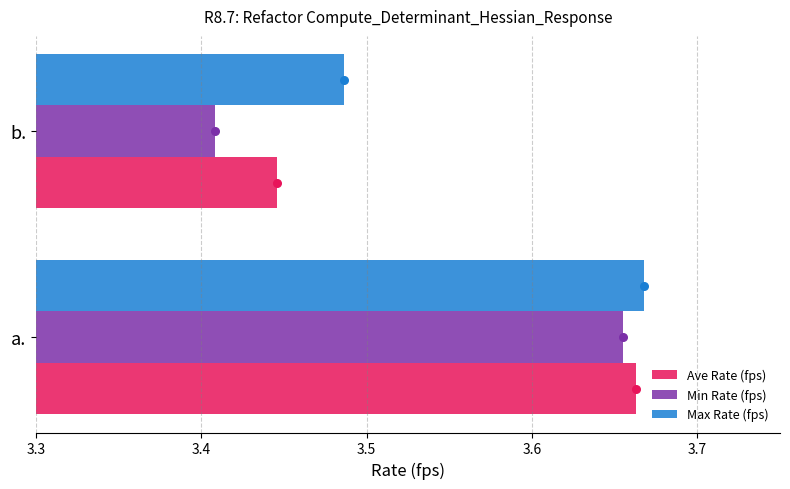

Which series has the widest spread of Y values?

Min Rate (fps)